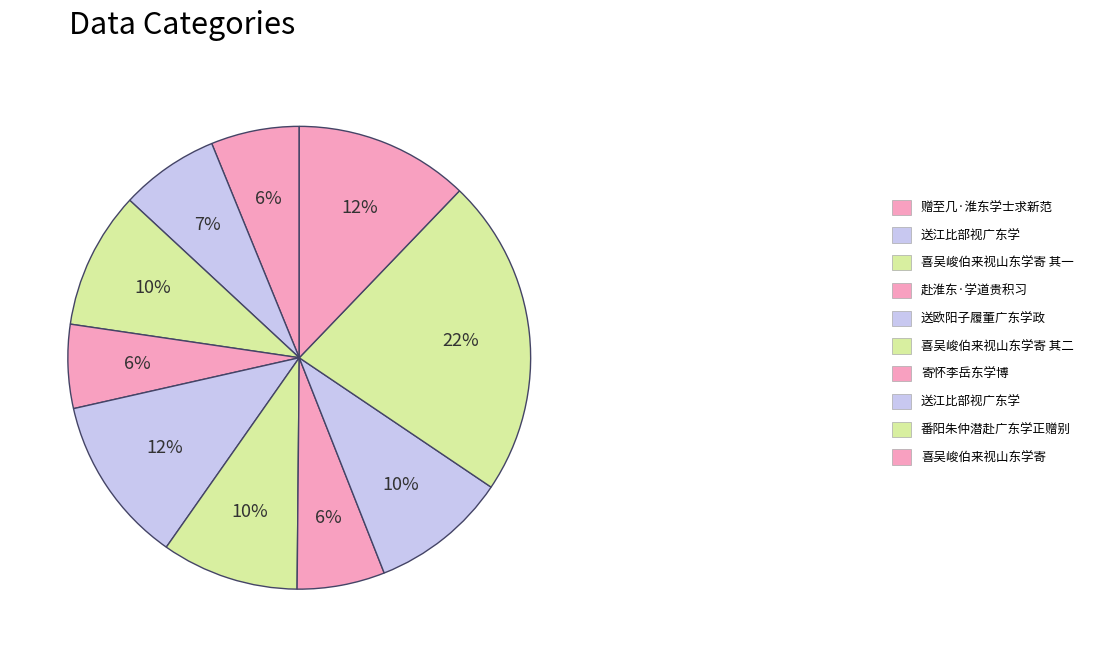

How many slices are in this pie chart?

10